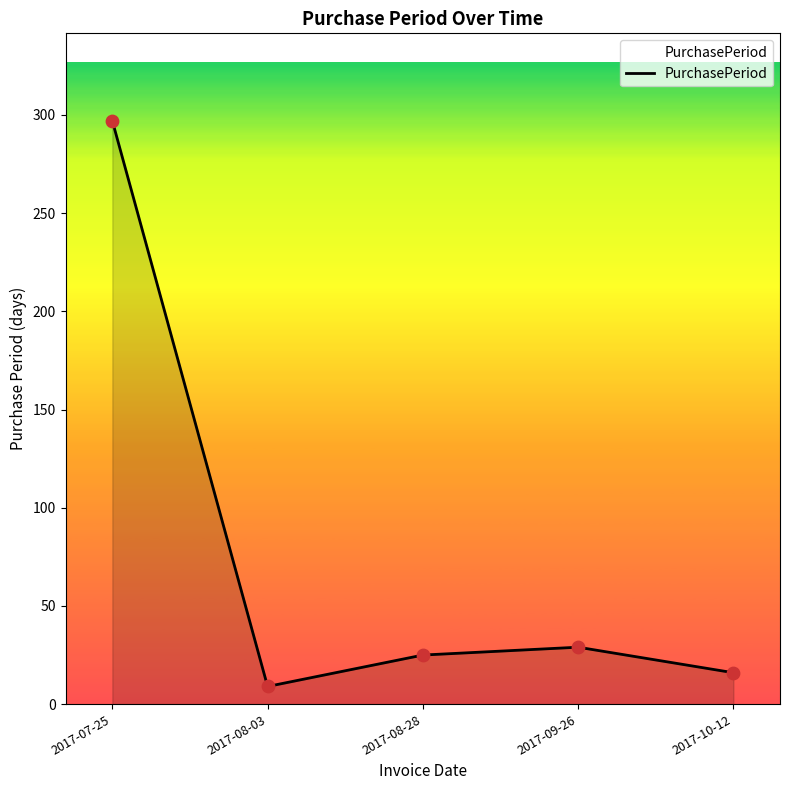

Between 2017-09-26 and 2017-08-03, which is larger?

2017-09-26